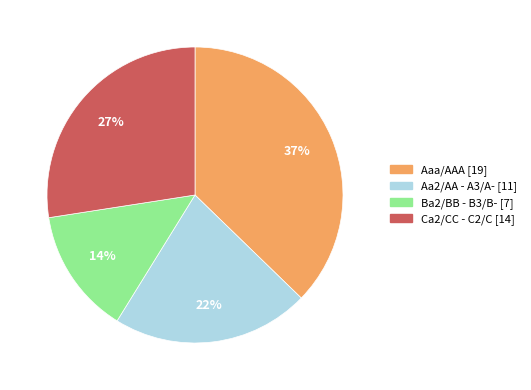

Which slice is the smallest?

Ba2/BB - B3/B- [7]